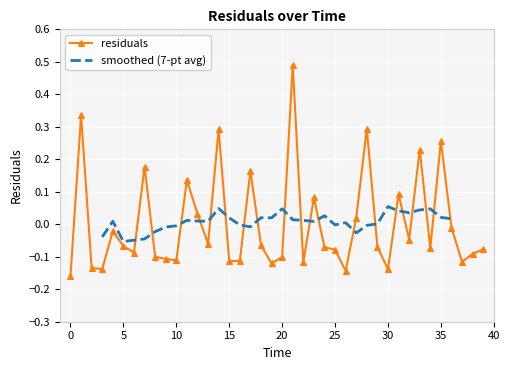

Reading right to left, transcribe all the data shown in this chart.

-0.1	-0.1	-0.1	-0.0	0.3	-0.1	0.2	-0.0	0.1	-0.1	-0.1	0.3	0.0	-0.1	-0.1	-0.1	0.1	-0.1	0.5	-0.1	-0.1	-0.1	0.2	-0.1	-0.1	0.3	-0.1	0.0	0.1	-0.1	-0.1	-0.1	0.2	-0.1	-0.1	-0.0	-0.1	-0.1	0.3	-0.2